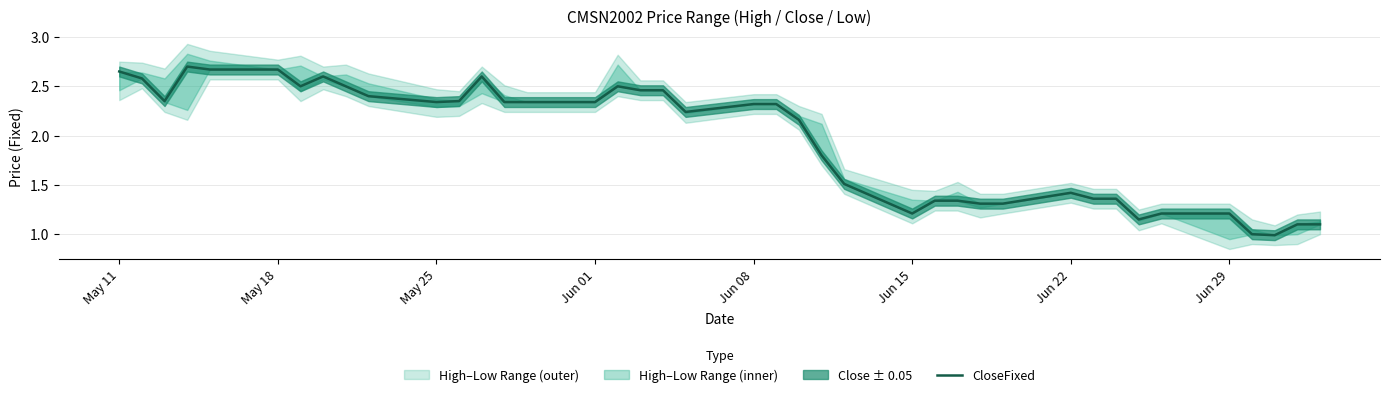

True or false: there are more than 2 points higher than both neighbors.

True